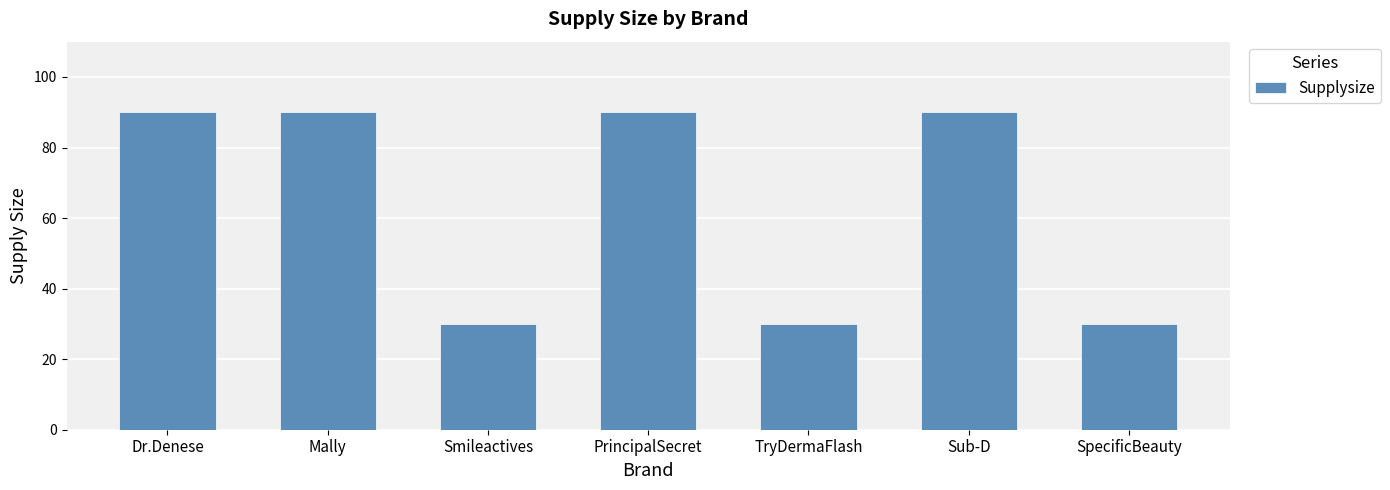

Reading left to right, extract all data points from this chart.

90	90	30	90	30	90	30